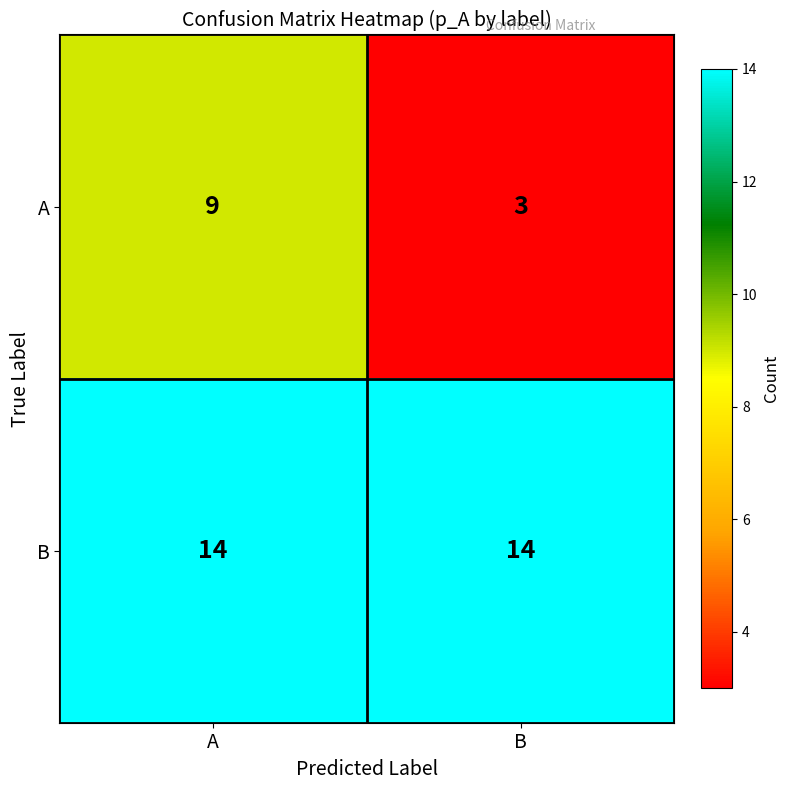

What is the minimum value shown in the chart?

3